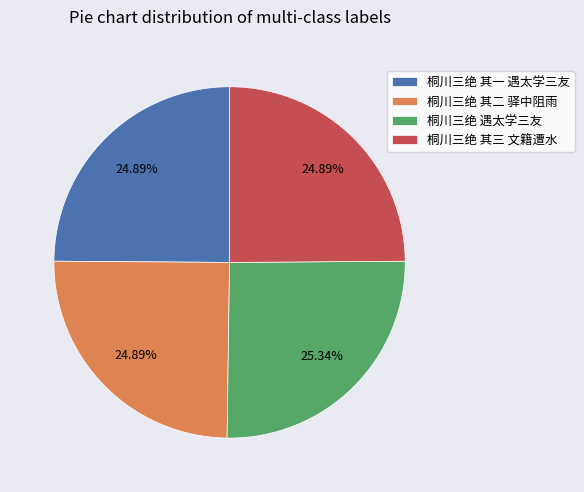

Is 桐川三绝 其三 文籍遭水 the majority of the pie?

No